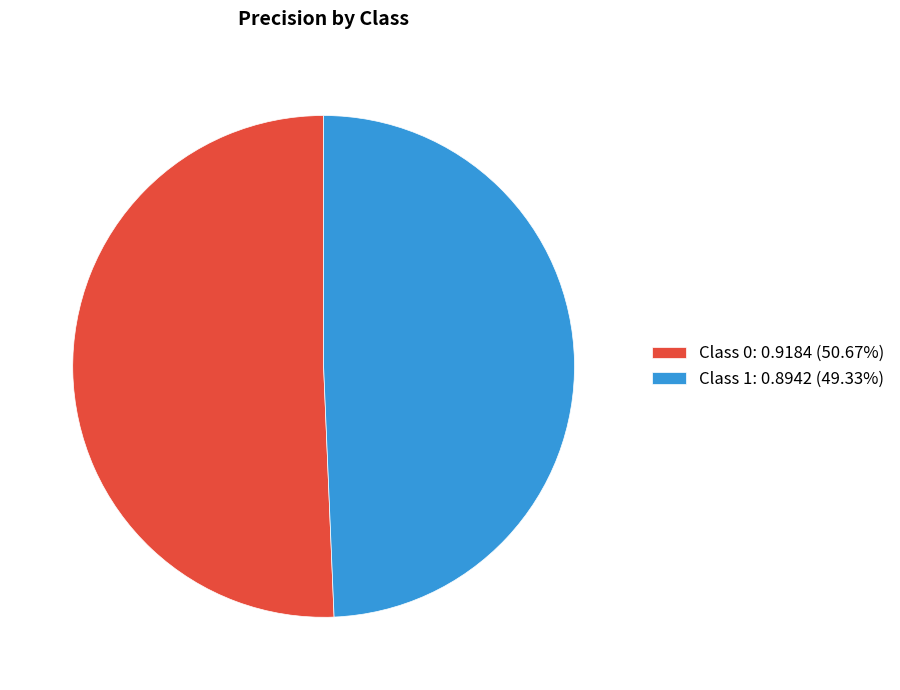

Does any single category account for the majority?

Yes